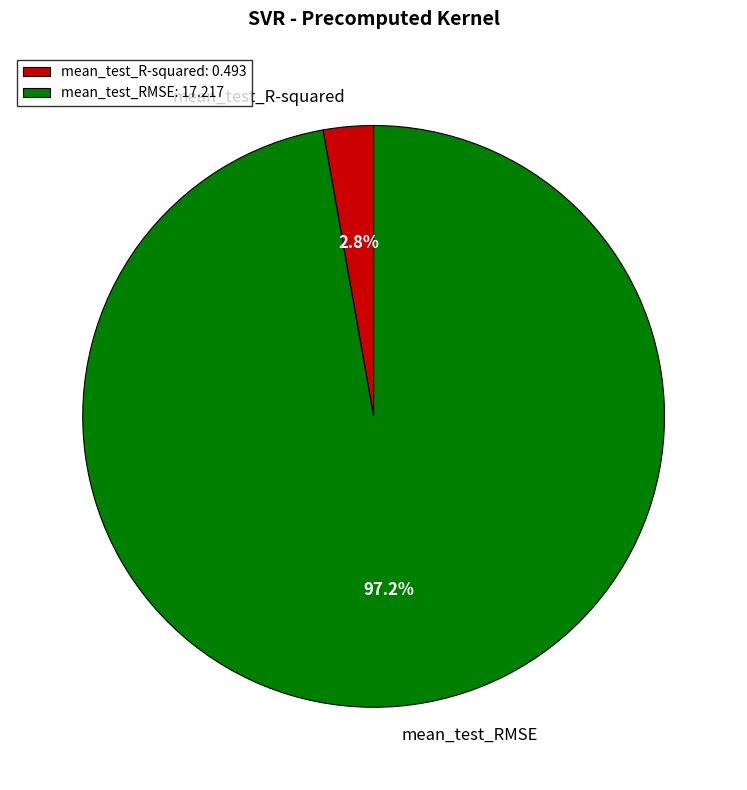

Which slice represents more than half of the pie?

mean_test_RMSE